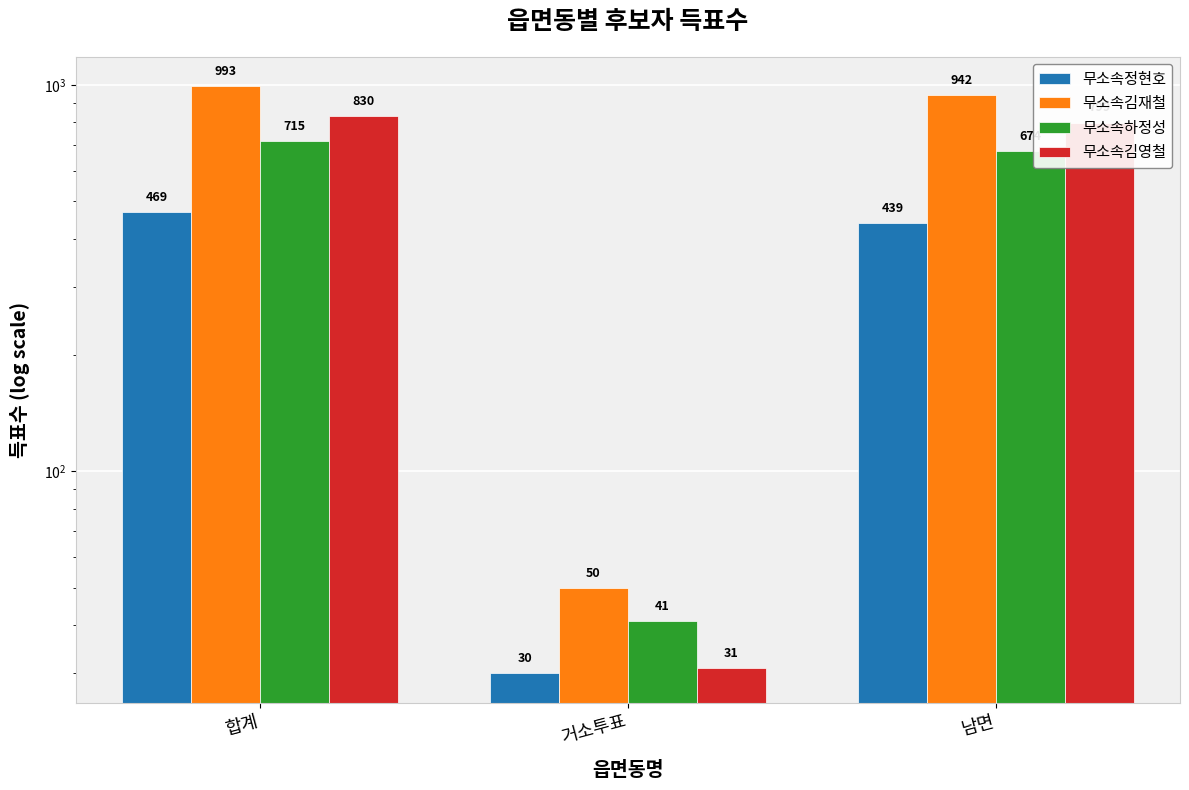

What is the minimum value for 무소속김재철?

50